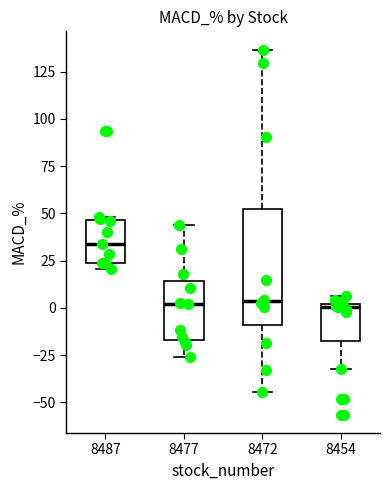

Reading left to right, transcribe this box plot: for each box, give where its median line is, the range the box spans, and where its two whiskers end, as read against the y-axis. The values are not printed on the chart, so give them approximately, as read against the axis.

8487: median 35, box 25 to 45, whiskers 20 to 50
8477: median 0, box -15 to 15, whiskers -25 to 45
8472: median 5, box -10 to 50, whiskers -45 to 135
8454: median 0 (just below the box's upper edge), box -15 to 0, whiskers -35 to 5